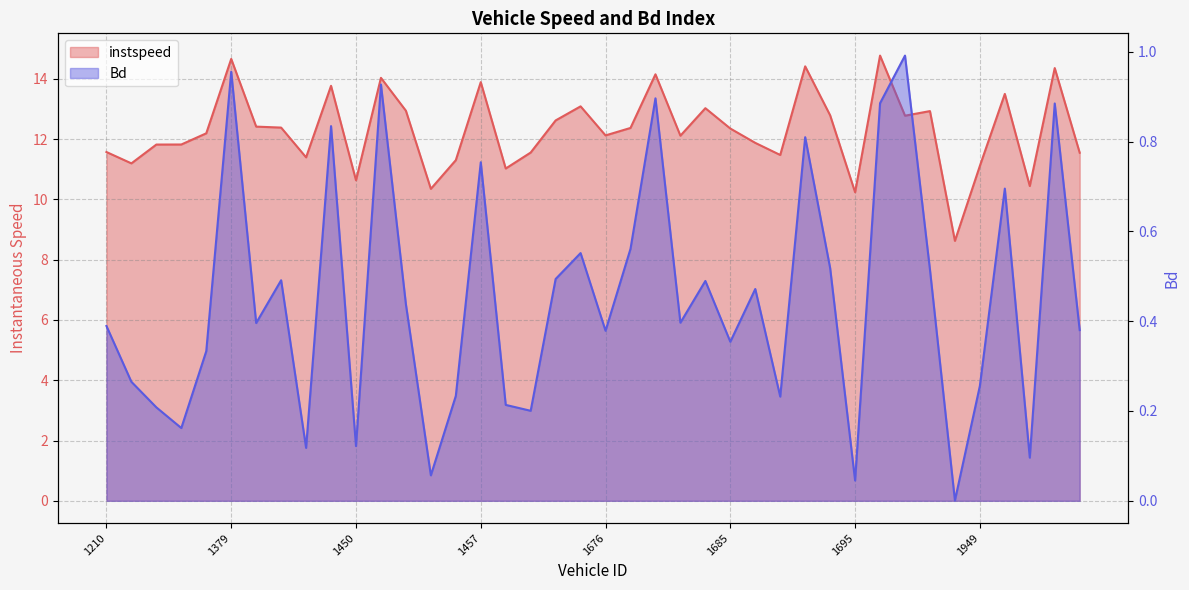

At which category does Bd reach its first local valley?

1364